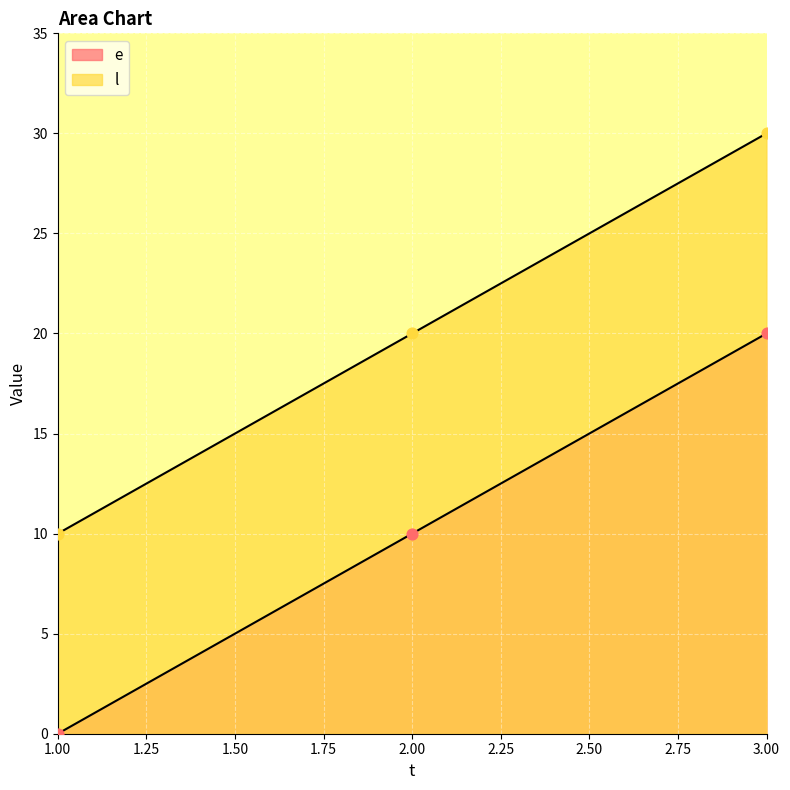

Which series reaches the minimum Y coordinate?

e